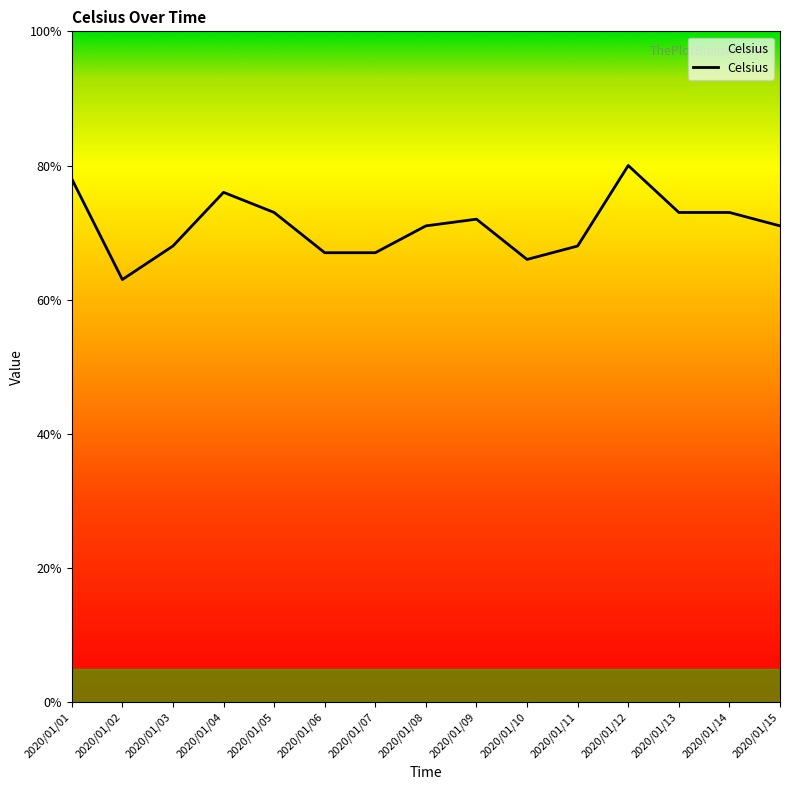

The chart shows a value of 108 at 2020/01/08. True or false?

False